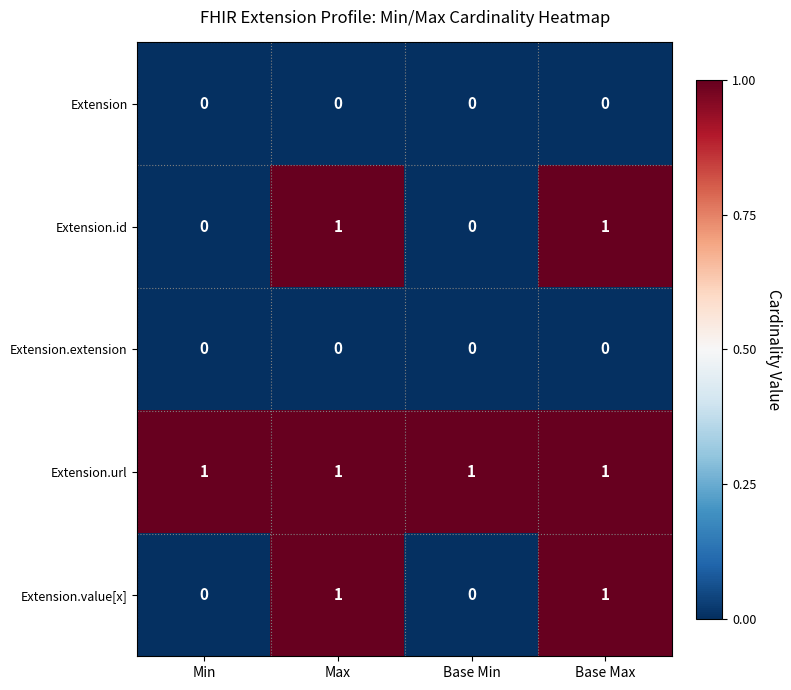

What is the total value across all series at Max?

3